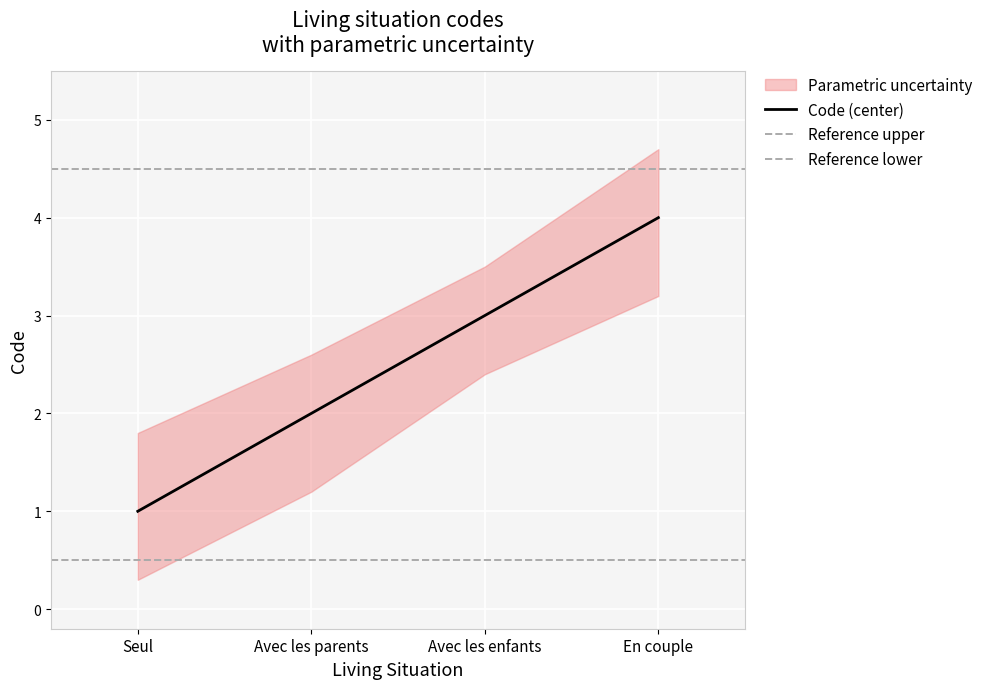

List the series in order of their overall mean, highest first.

upper, Code, lower